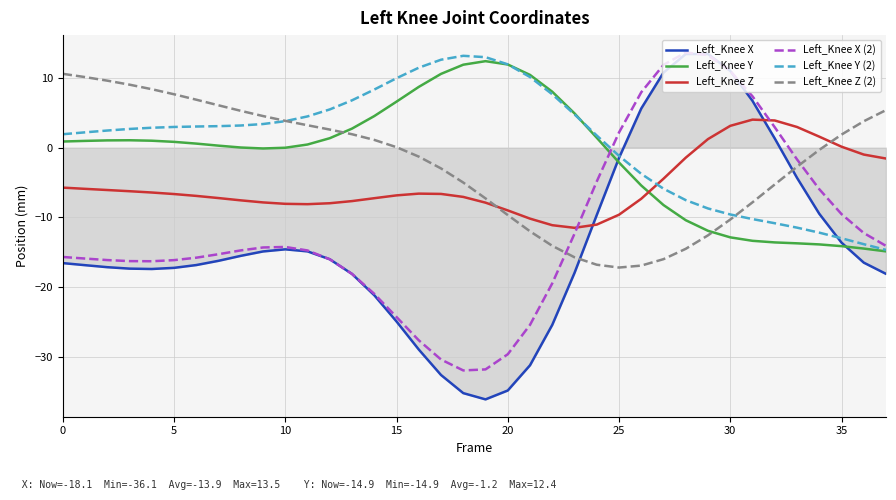

What is the maximum value for Left_Knee Y (2)?

13.2